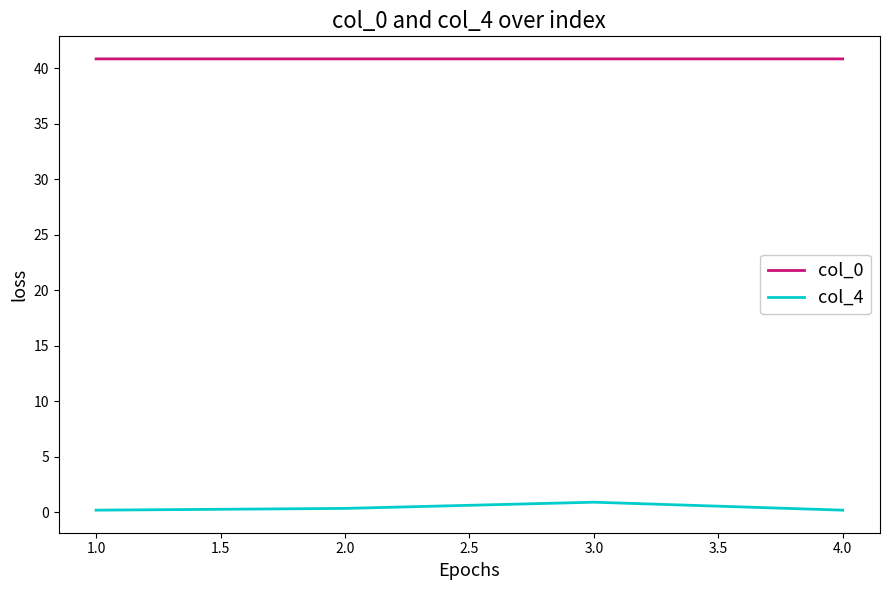

True or false: col_4 and col_0 intersect in this chart.

False